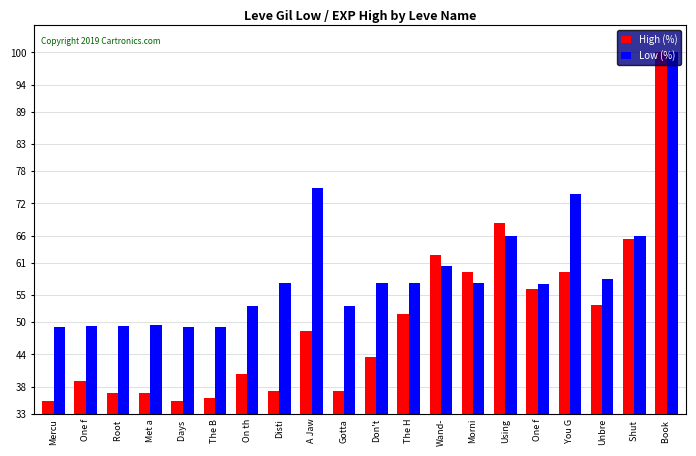

How many data points in High (%) are above 48?

10